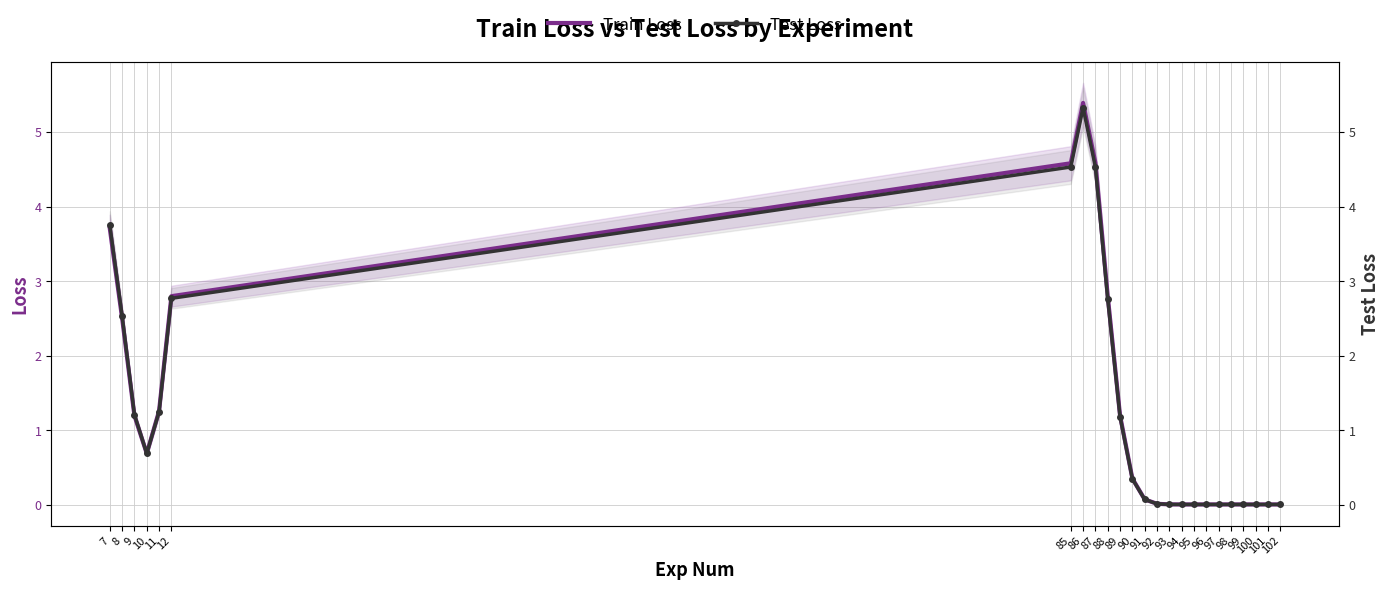

Reading left to right, extract all data points from this chart.

Train Loss: 3.7	2.5	1.2	0.7	1.3	2.8	4.6	5.4	4.6	2.8	1.2	0.4	0.1	0.0	0.0	0.0	0.0	0.0	0.0	0.0	0.0	0.0	0.0	0.0
Test Loss: 3.8	2.5	1.2	0.7	1.3	2.8	4.5	5.3	4.5	2.8	1.2	0.4	0.1	0.0	0.0	0.0	0.0	0.0	0.0	0.0	0.0	0.0	0.0	0.0